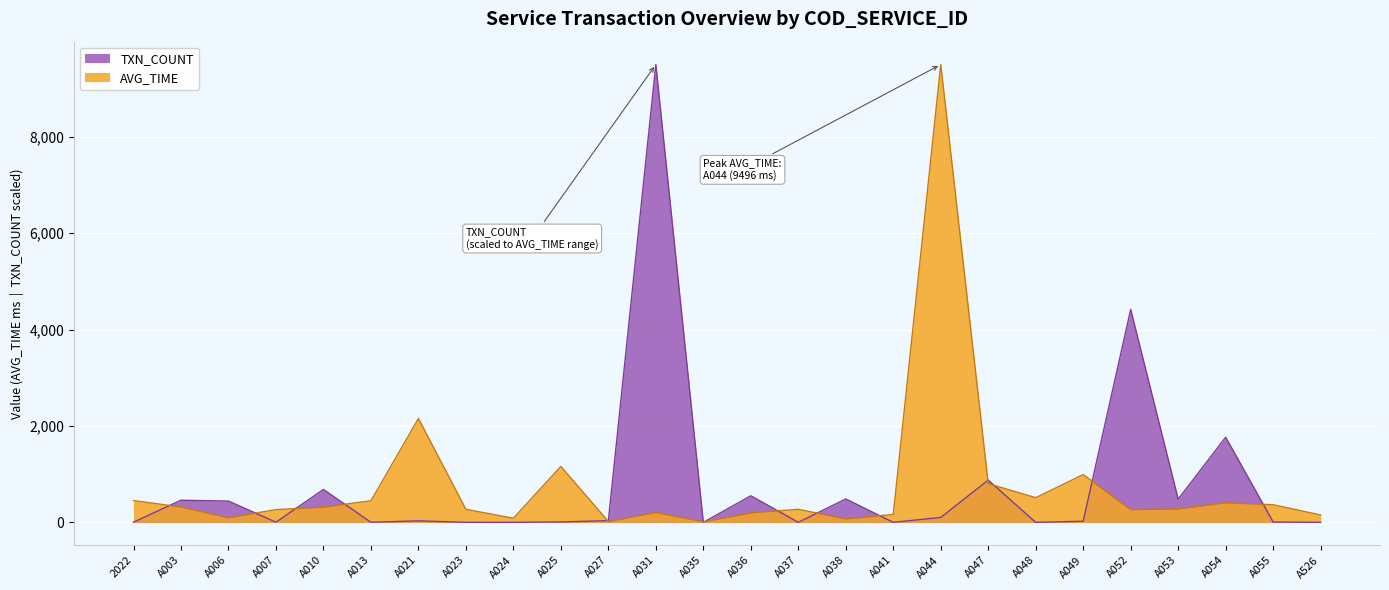

List the labels in order of AVG_TIME value, largest first.

A044, A021, A025, A049, A047, A048, 2022, A013, A054, A055, A003, A010, A053, A037, A023, A052, A007, A031, A036, A041, A526, A006, A024, A038, A027, A035